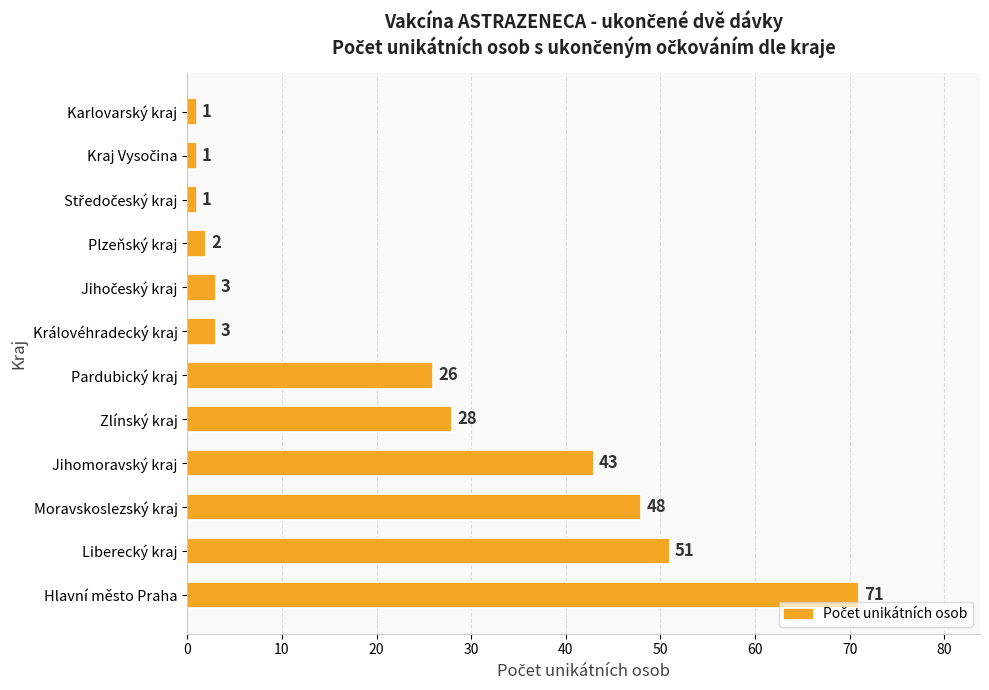

What is the average value?

23